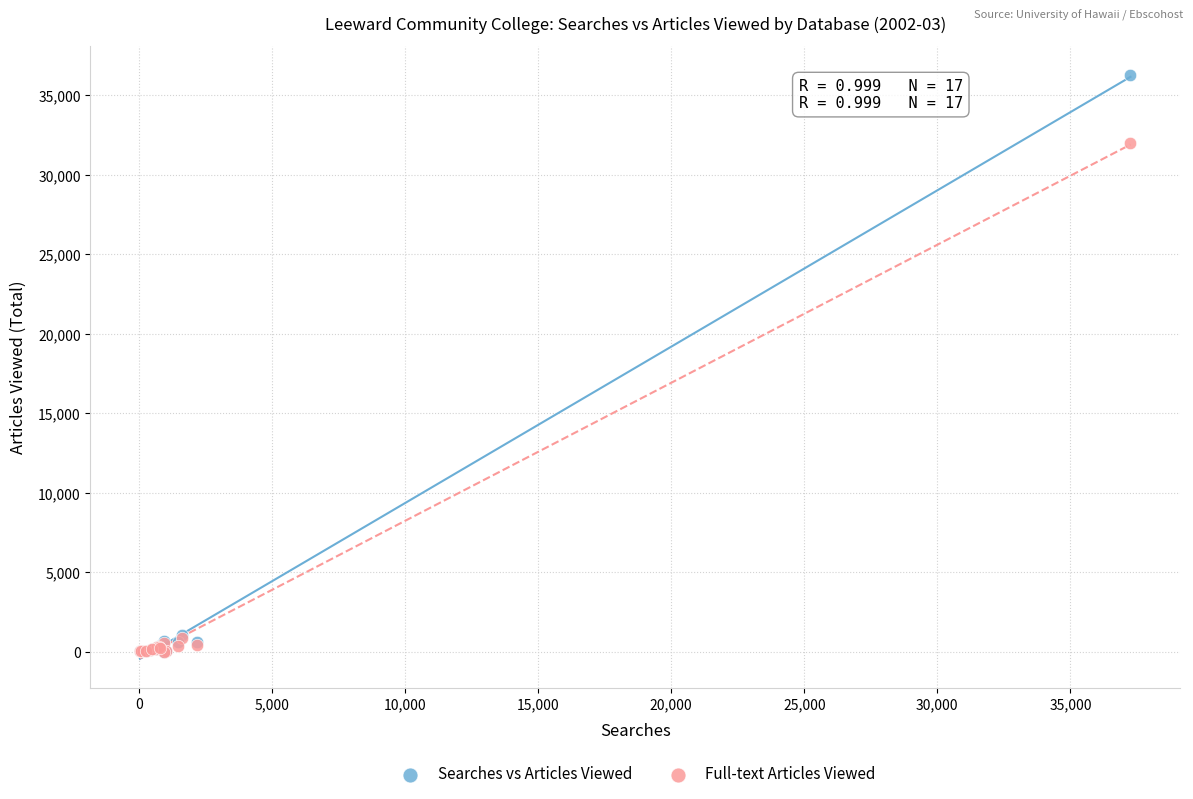

What are all the series names shown in the legend?

Searches vs Articles Viewed, Full-text Articles Viewed